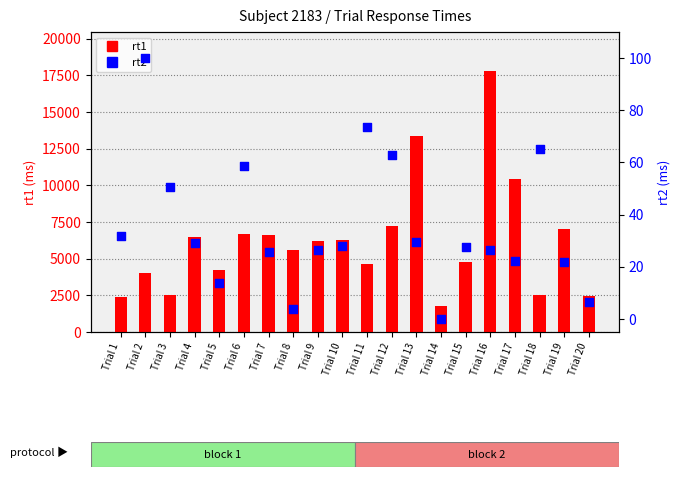

Which series reaches the maximum Y coordinate?

rt1